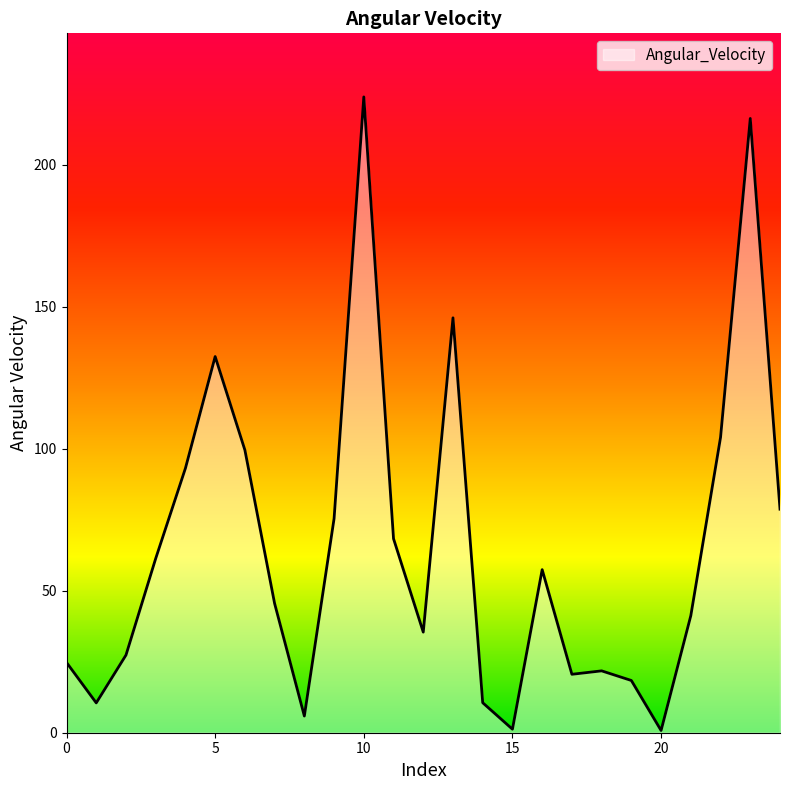

What is the maximum value shown in the chart?

223.8